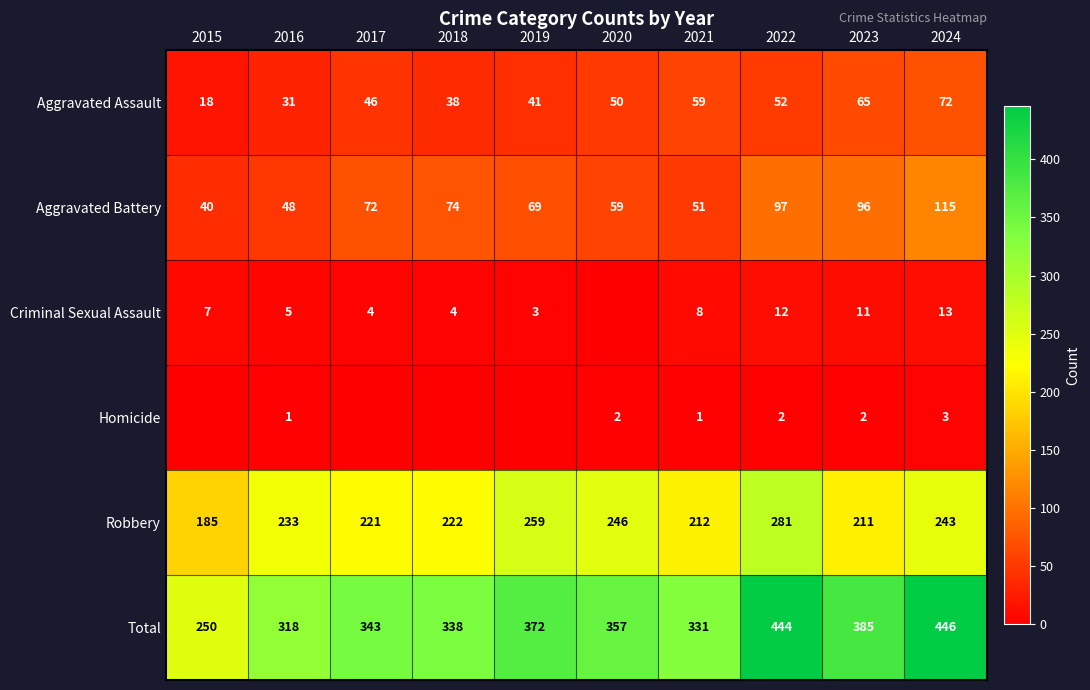

The Homicide series shows 2 at 2023. True or false?

True